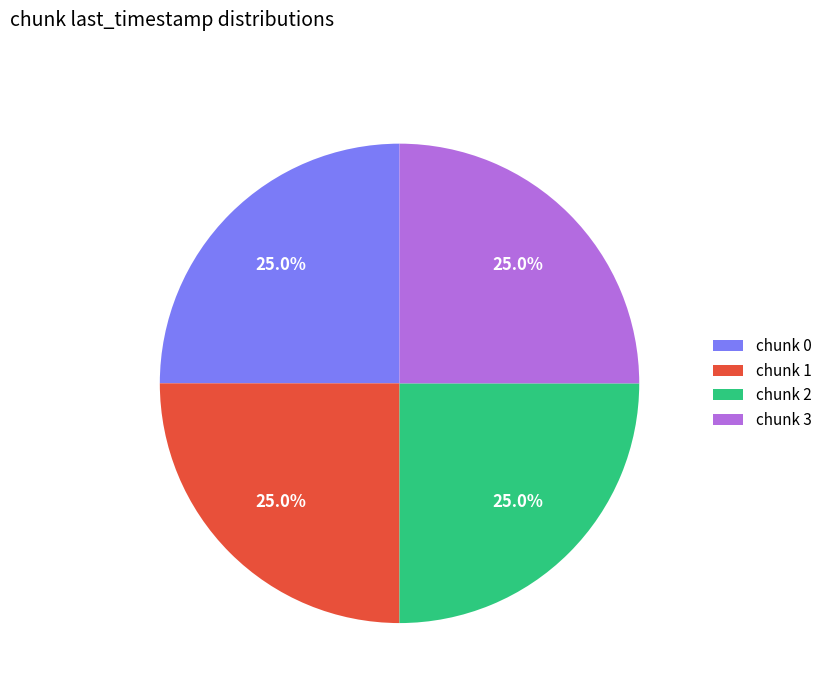

What percentage do chunk 1 and chunk 2 together represent?

50.0%